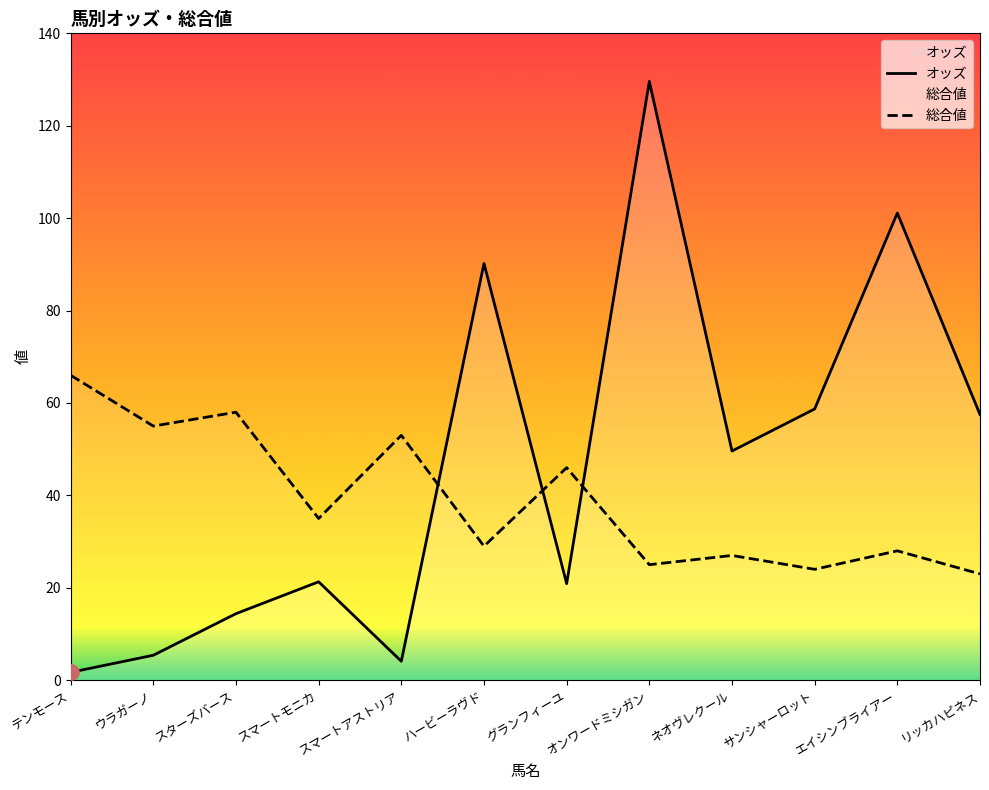

Which series reaches the maximum Y coordinate?

オッズ